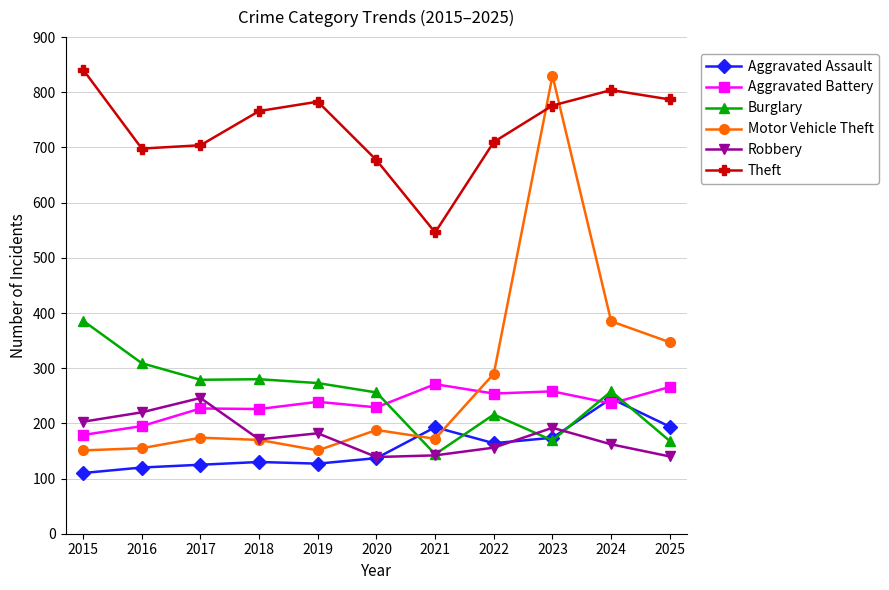

At which category does the chart reach its minimum across all series?

2015